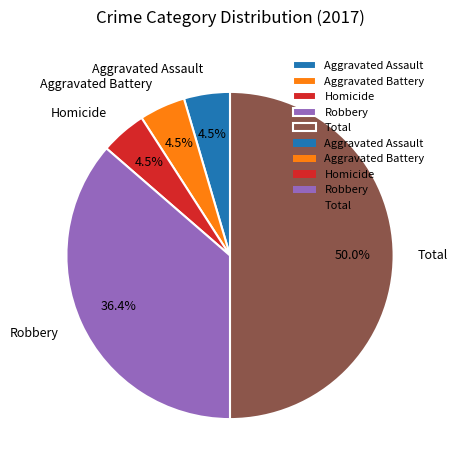

Between Homicide and Total, which is larger?

Total